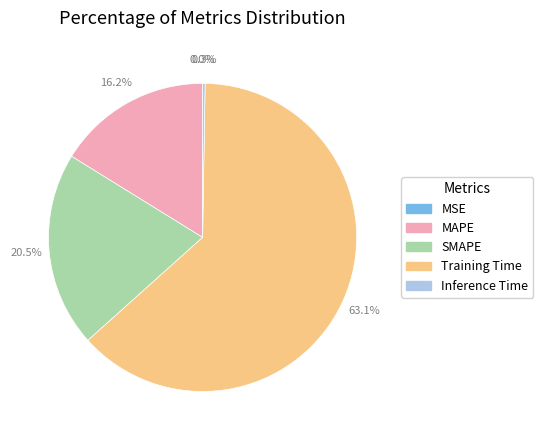

Which slice represents more than half of the pie?

Training Time